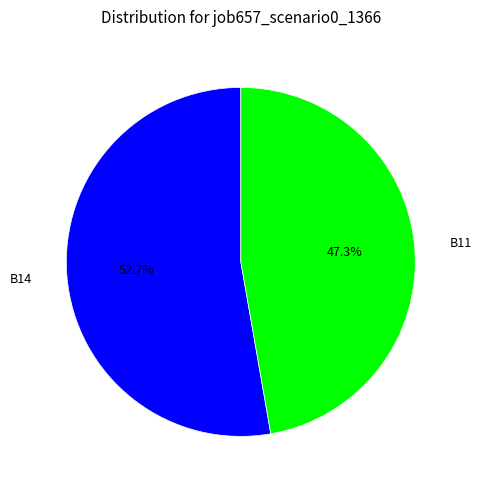

The B14 slice represents 53% of the pie. True or false?

True